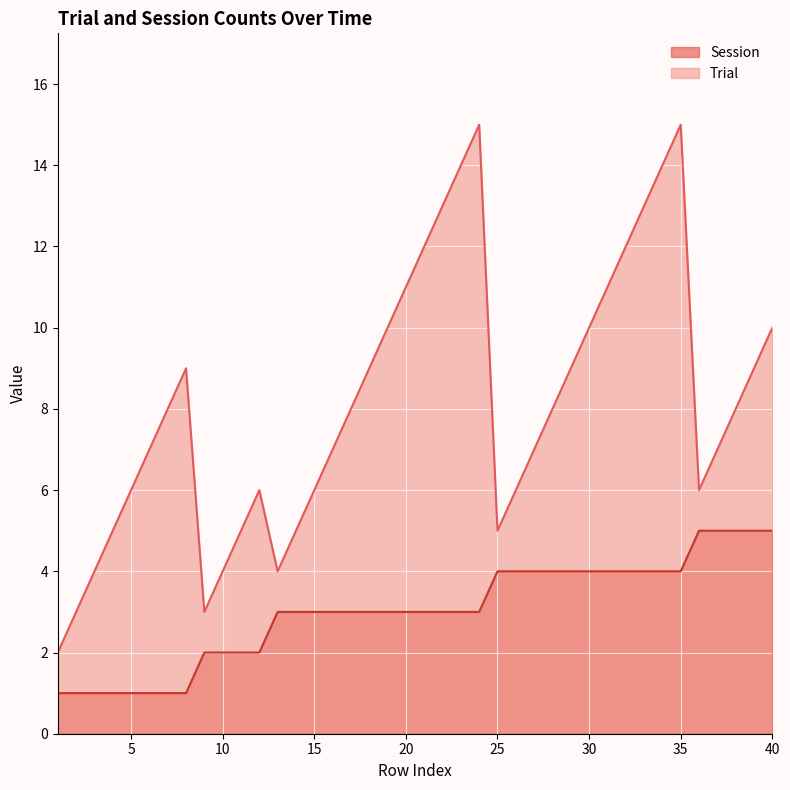

Reading left to right, what are all the values shown in this chart?

1	1	1	1	1	1	1	1	2	2	2	2	3	3	3	3	3	3	3	3	3	3	3	3	4	4	4	4	4	4	4	4	4	4	4	5	5	5	5	5